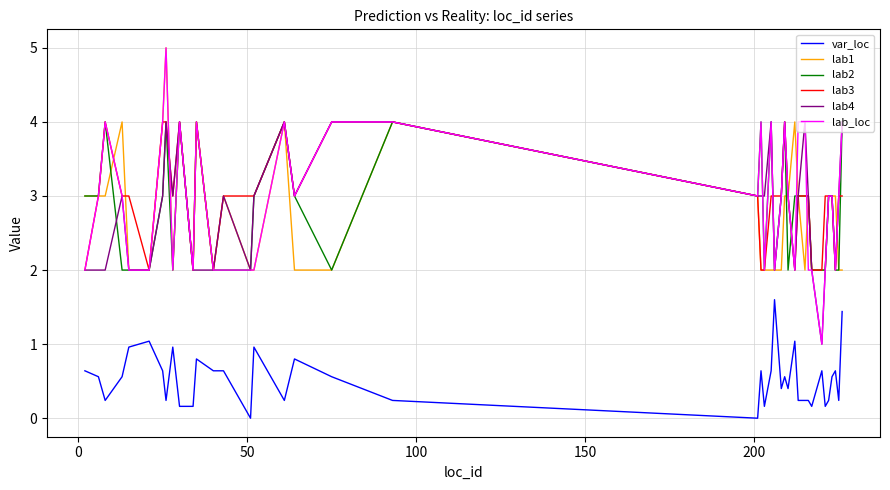

True or false: var_loc and lab4 intersect in this chart.

False